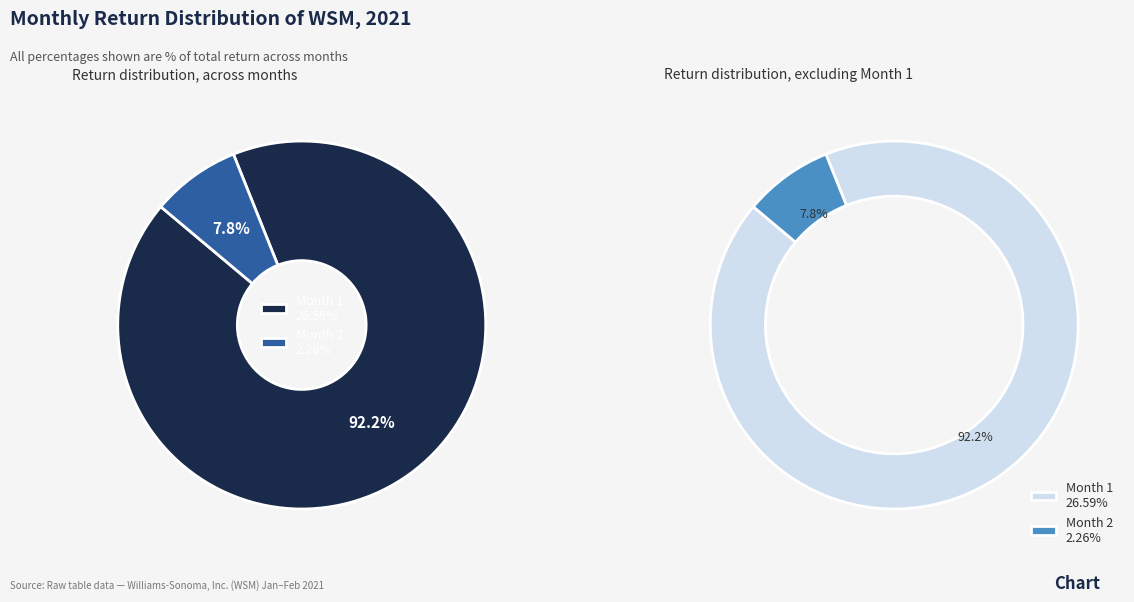

Does 1 account for over 50% of the chart?

Yes